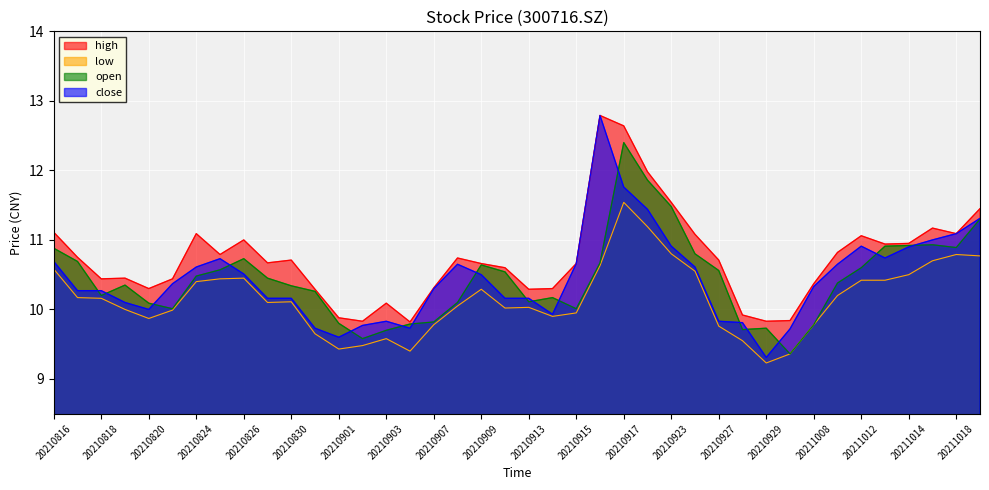

List the series in order of their peak value, highest first.

high, close, open, low